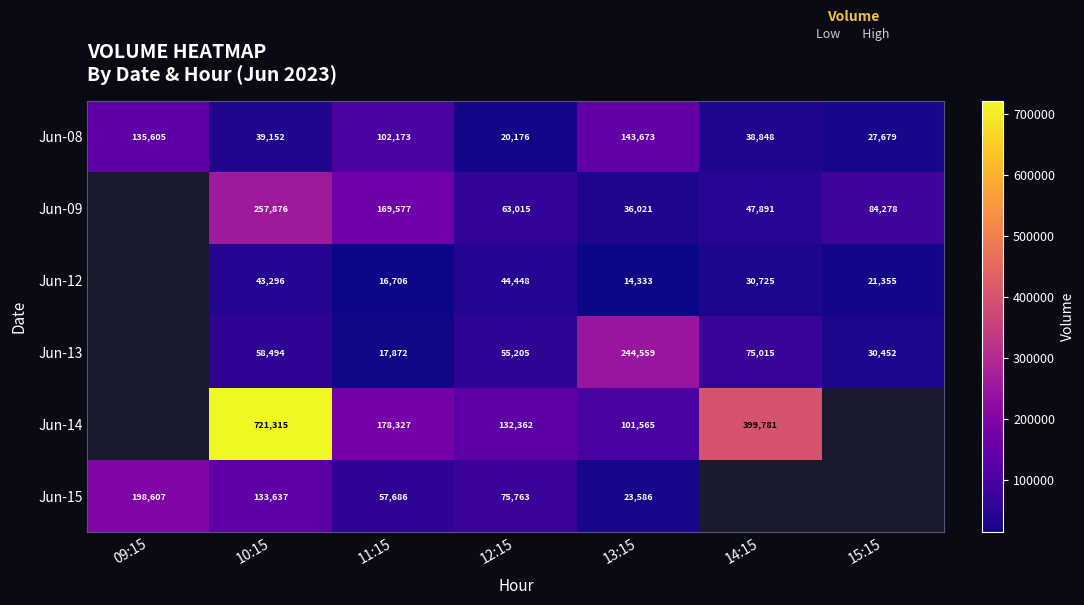

What is the lowest value of the Jun-08 series?

20176